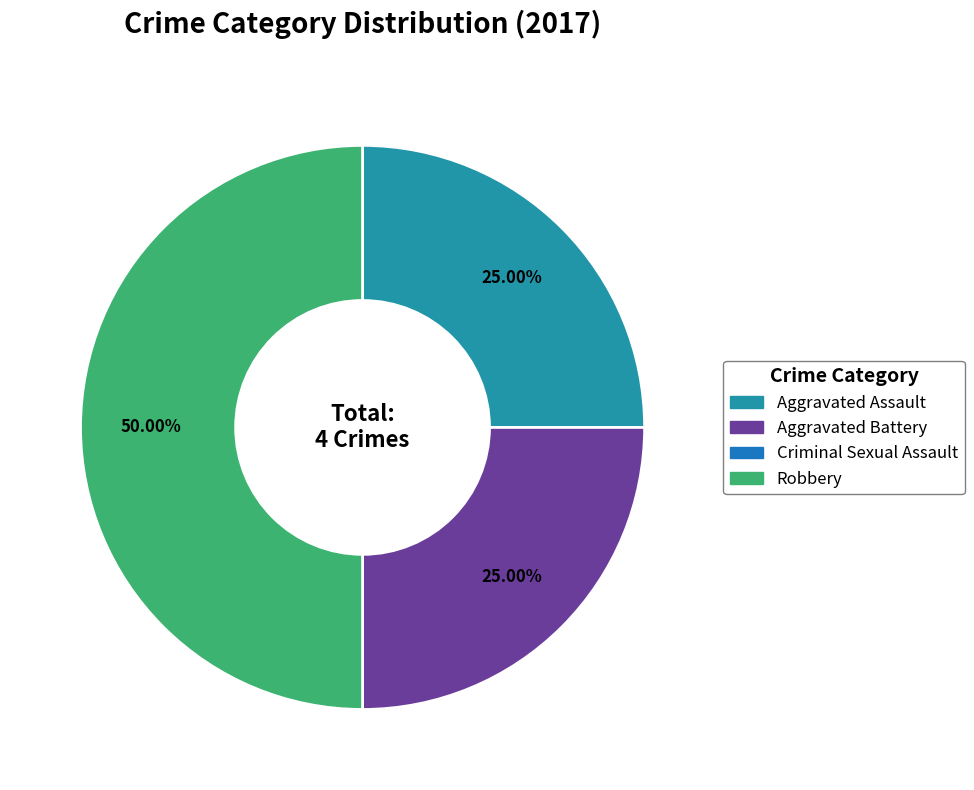

Is Aggravated Assault the majority of the pie?

No